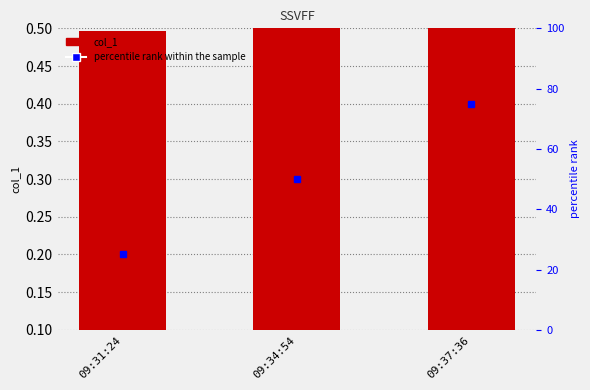

Are the bars horizontal?

No